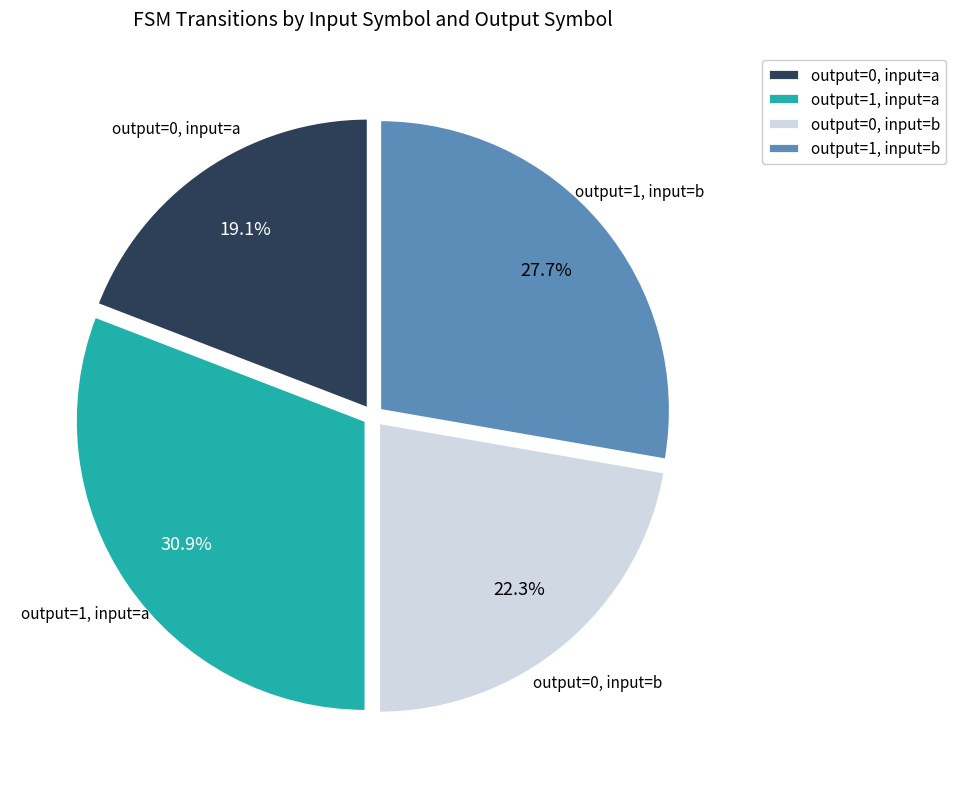

How many slices are in this pie chart?

4